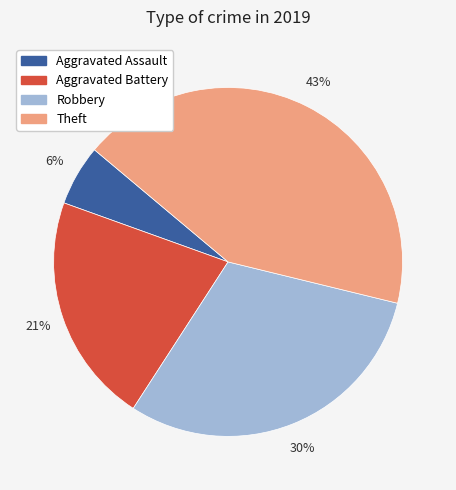

To the nearest percent, what percentage of the pie is Robbery?

30%